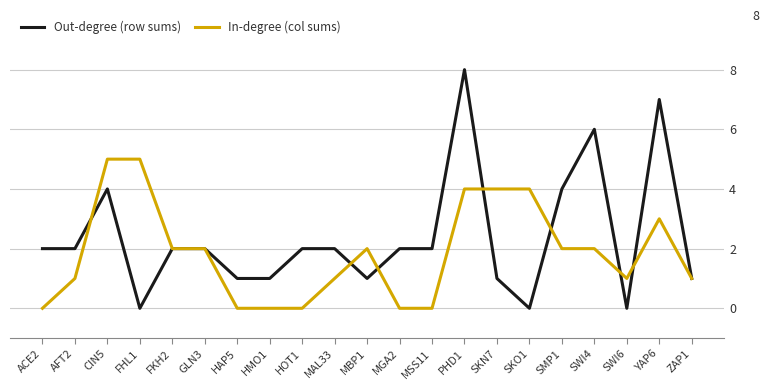

Which series changed the most between PHD1 and SKO1?

Out-degree (row sums)